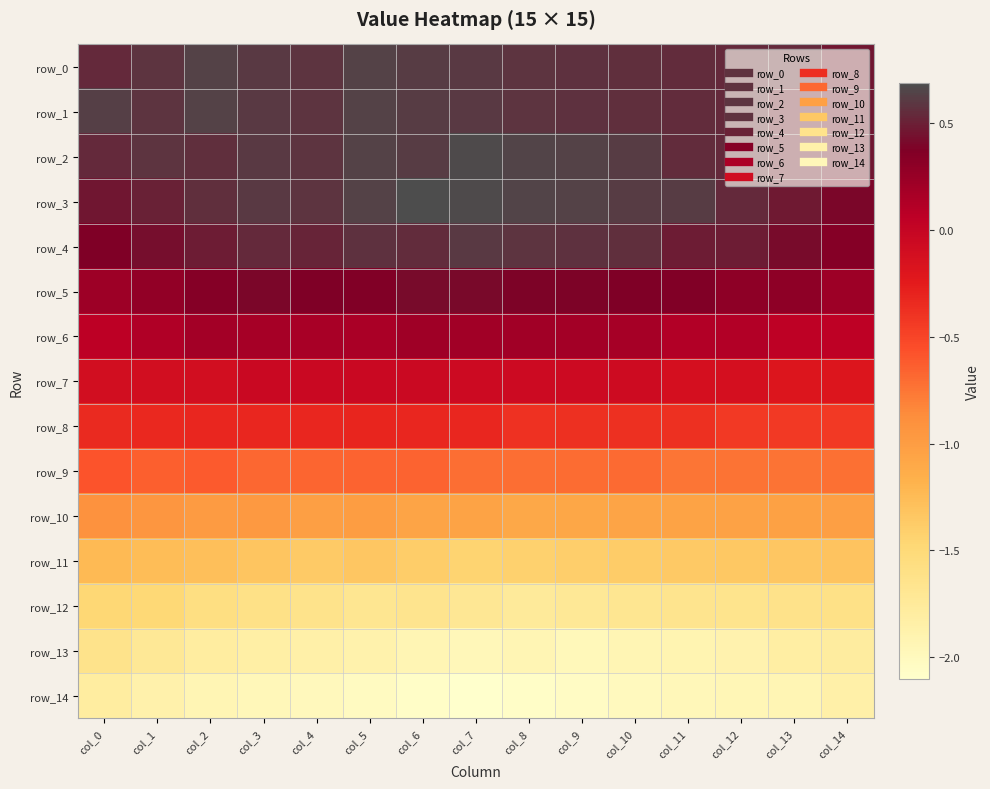

The row_7 series shows -0.2 at col_1. True or false?

False